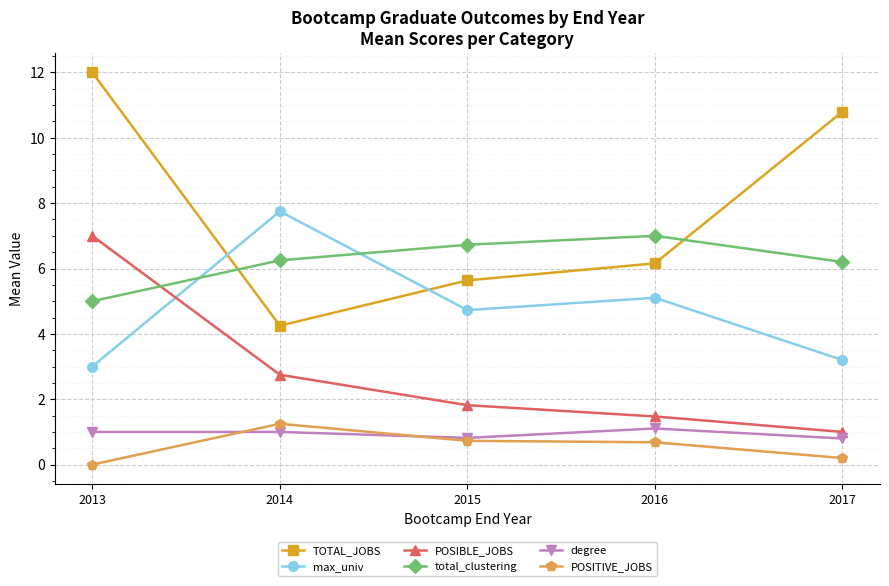

In degree, how many points are lower than both neighbors (excluding endpoints)?

1